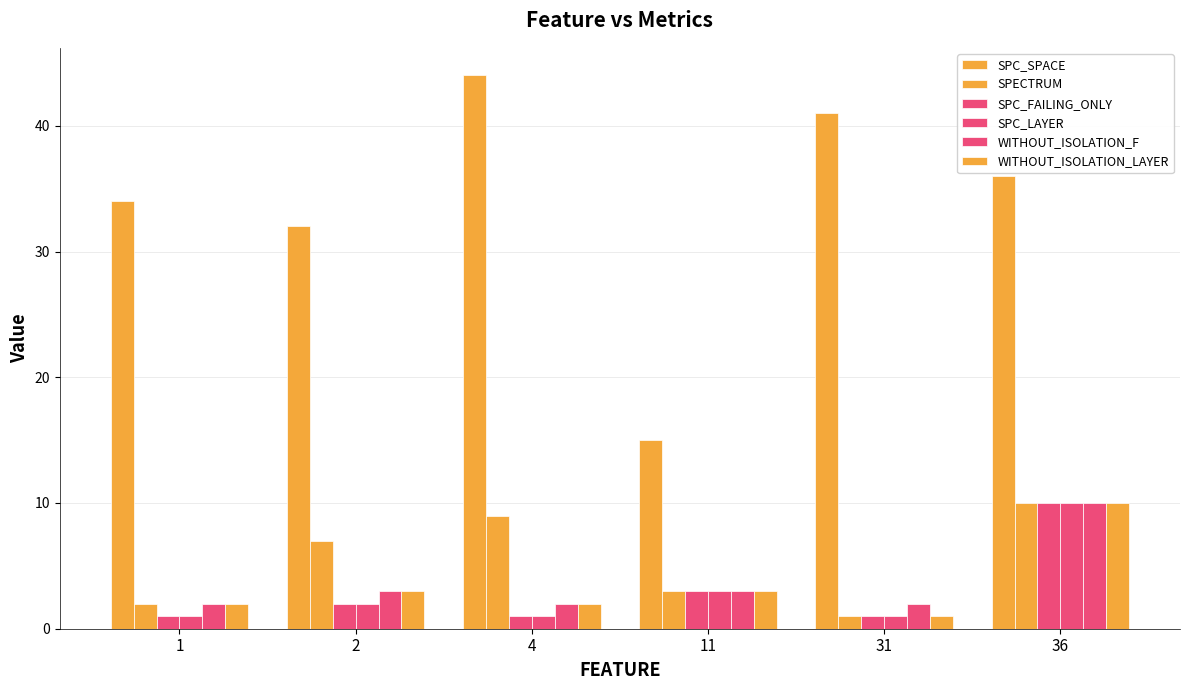

What is the minimum value shown in the chart?

1